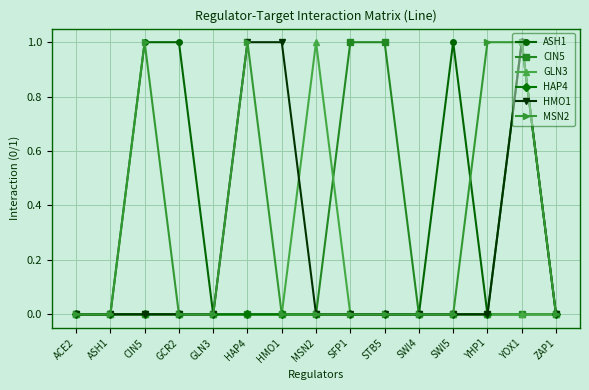

Reading left to right, what are all the values shown in this chart?

ASH1: ACE2=0	ASH1=0	CIN5=1	GCR2=1	GLN3=0	HAP4=0	HMO1=0	MSN2=0	SFP1=0	STB5=0	SWI4=0	SWI5=1	YHP1=0	YOX1=0	ZAP1=0
CIN5: ACE2=0	ASH1=0	CIN5=0	GCR2=0	GLN3=0	HAP4=0	HMO1=0	MSN2=0	SFP1=1	STB5=1	SWI4=0	SWI5=0	YHP1=0	YOX1=0	ZAP1=0
GLN3: ACE2=0	ASH1=0	CIN5=0	GCR2=0	GLN3=0	HAP4=0	HMO1=0	MSN2=1	SFP1=0	STB5=0	SWI4=0	SWI5=0	YHP1=0	YOX1=0	ZAP1=0
HAP4: ACE2=0	ASH1=0	CIN5=0	GCR2=0	GLN3=0	HAP4=0	HMO1=0	MSN2=0	SFP1=0	STB5=0	SWI4=0	SWI5=0	YHP1=0	YOX1=1	ZAP1=0
HMO1: ACE2=0	ASH1=0	CIN5=0	GCR2=0	GLN3=0	HAP4=1	HMO1=1	MSN2=0	SFP1=0	STB5=0	SWI4=0	SWI5=0	YHP1=0	YOX1=1	ZAP1=0
MSN2: ACE2=0	ASH1=0	CIN5=1	GCR2=0	GLN3=0	HAP4=1	HMO1=0	MSN2=0	SFP1=0	STB5=0	SWI4=0	SWI5=0	YHP1=1	YOX1=1	ZAP1=0